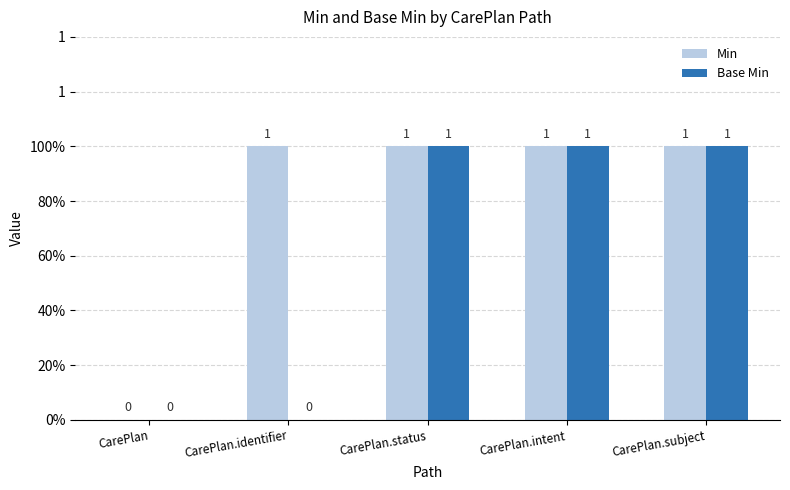

What is the difference between the Min values at CarePlan and CarePlan.intent?

1